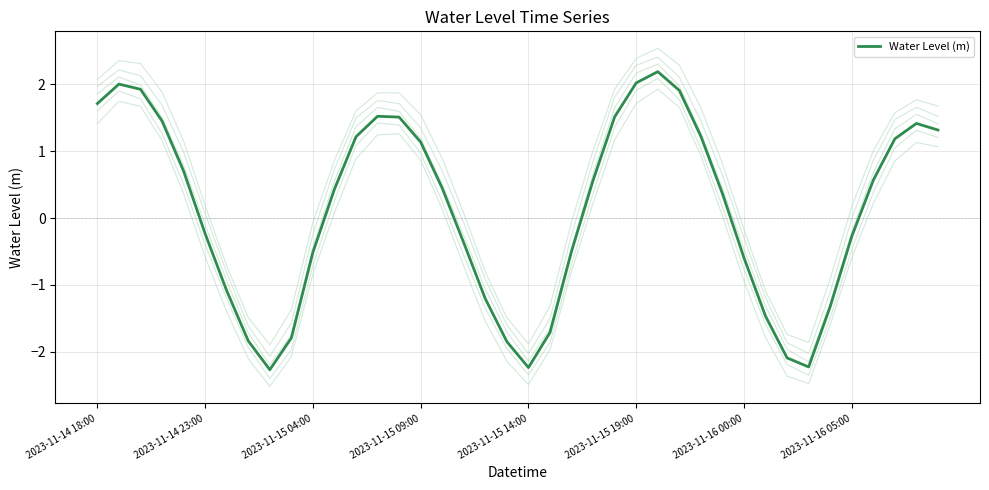

At which label does Water Level (m) first exceed 0?

2023-11-14 18:00